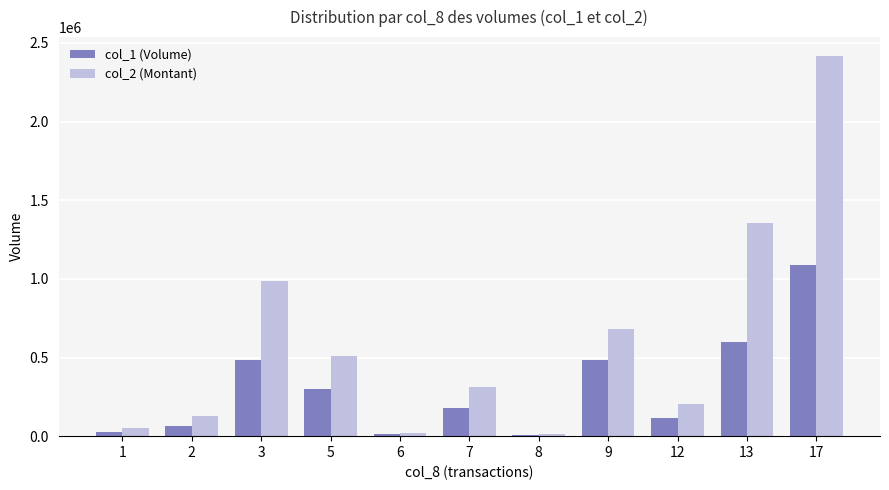

What is the maximum value shown in the chart?

2416330